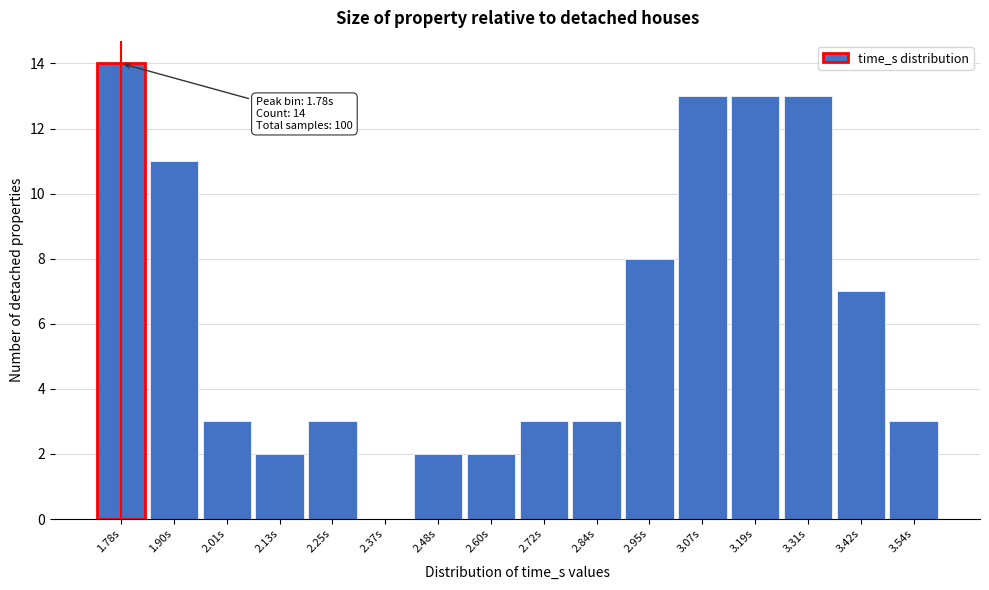

Which range on the x-axis has the tallest bar?

1.72 to 1.84